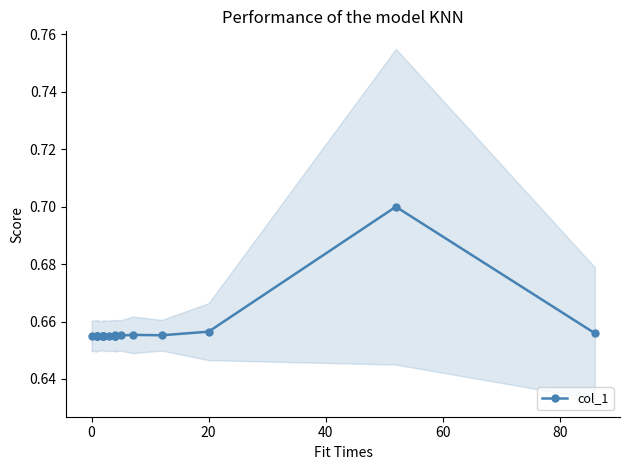

How many distinct data groups are displayed?

1